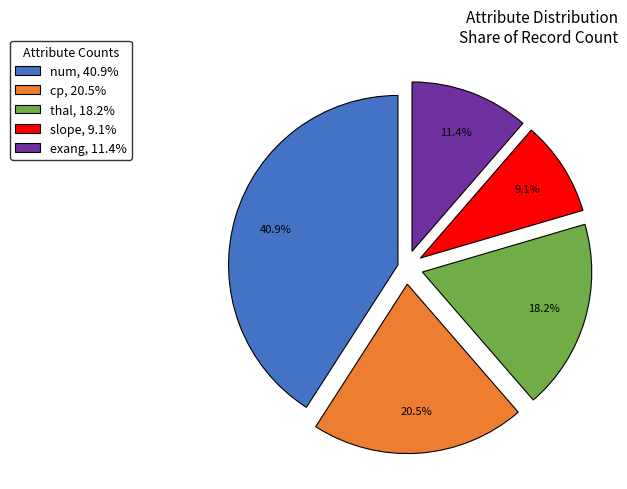

Between slope, 9.1% and cp, 20.5%, which is larger?

cp, 20.5%